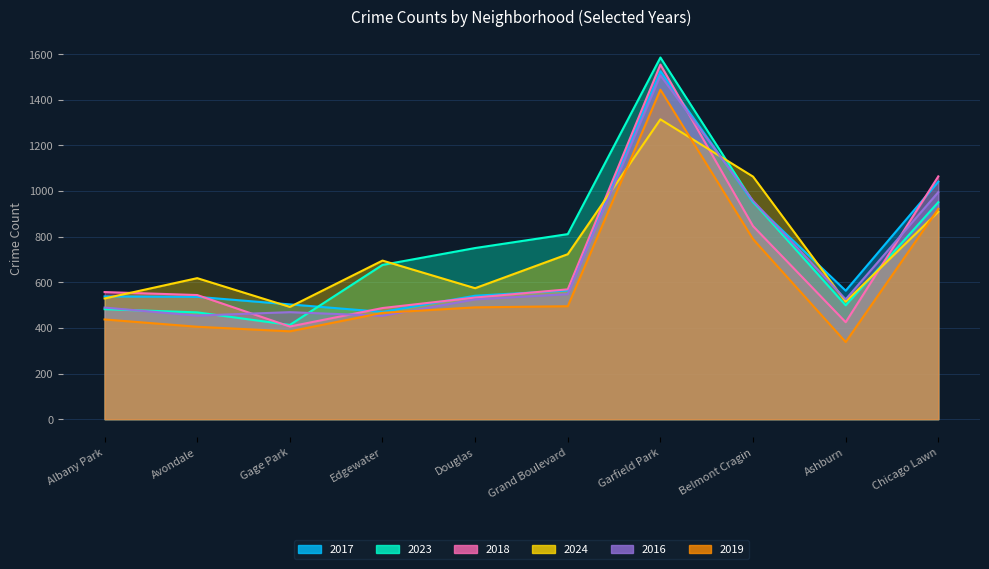

What is the maximum value for 2019?

1444